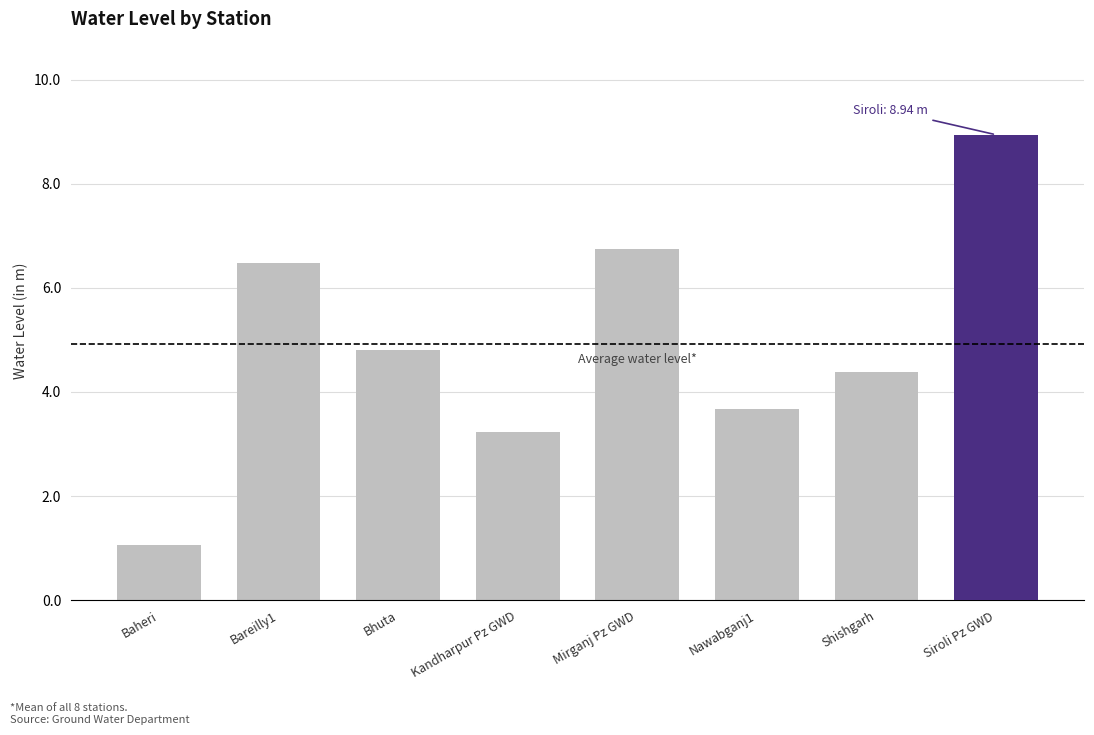

What is the ratio of the value at Kandharpur Pz GWD to the value at Baheri?

3.0